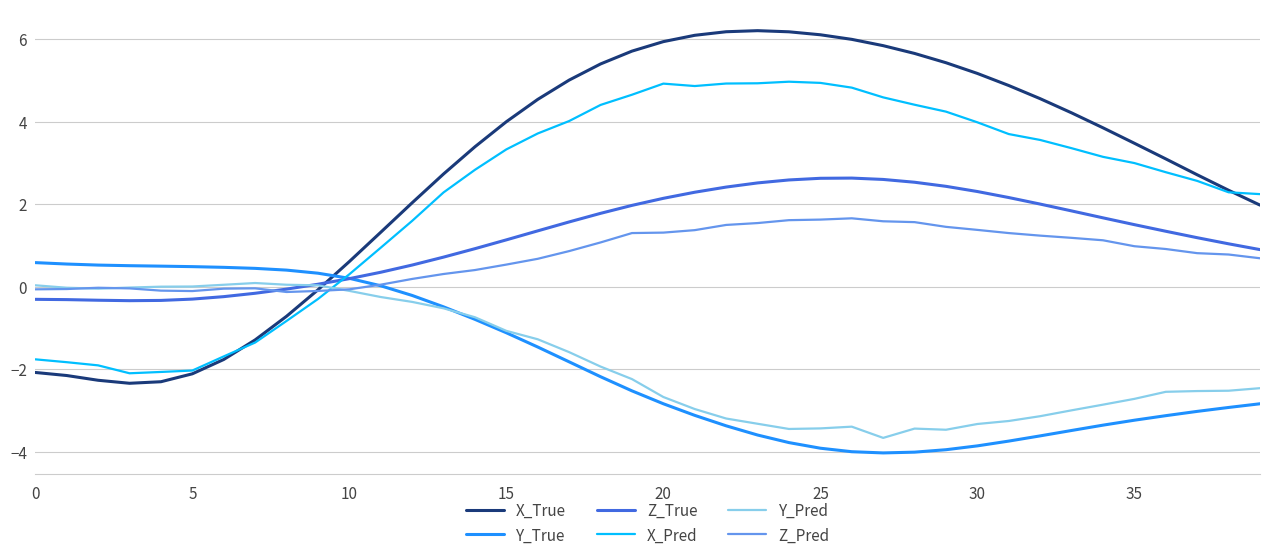

What is the minimum value for Y_True?

-4.0